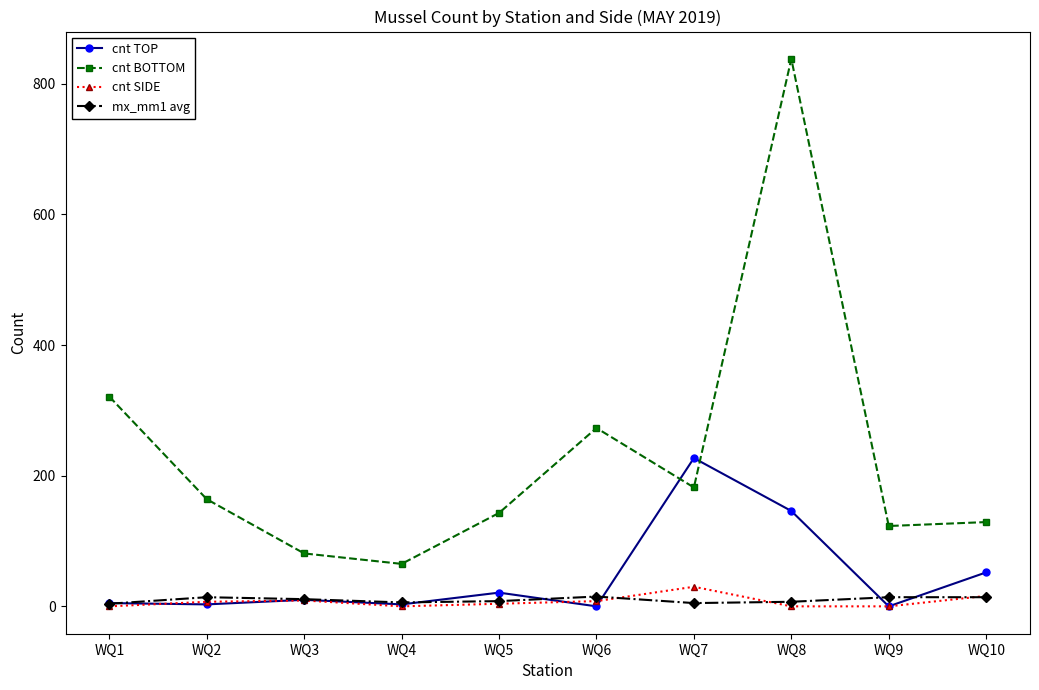

What is the difference between the mx_mm1 avg values at WQ3 and WQ7?

6